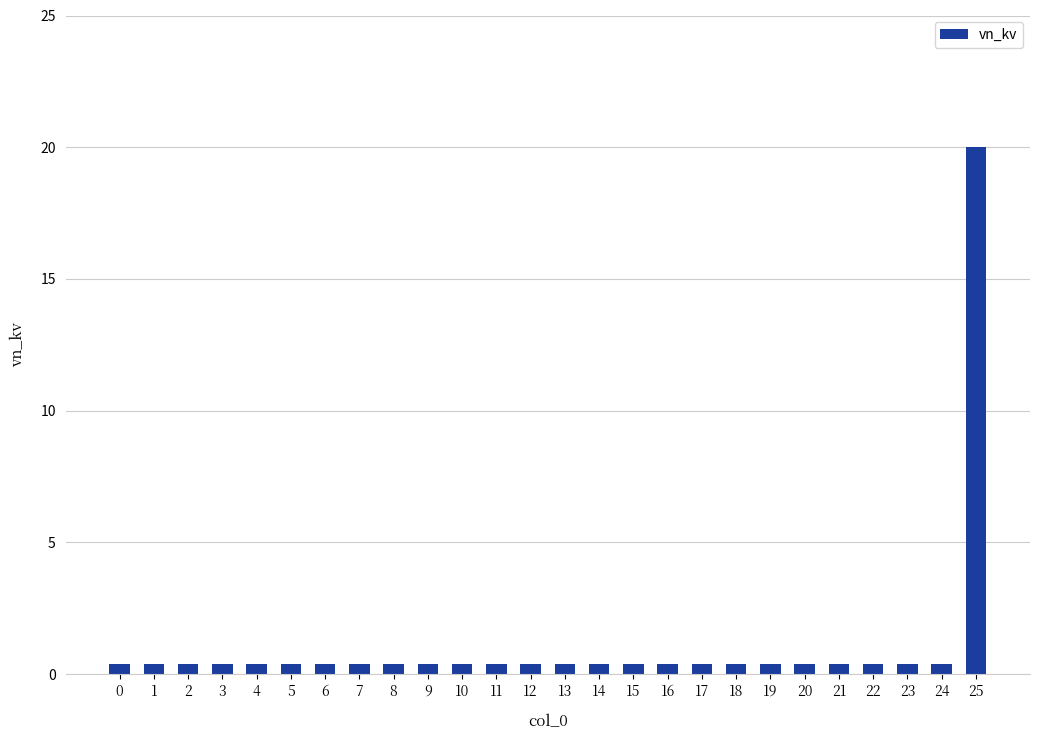

What is the maximum value shown in the chart?

20.0